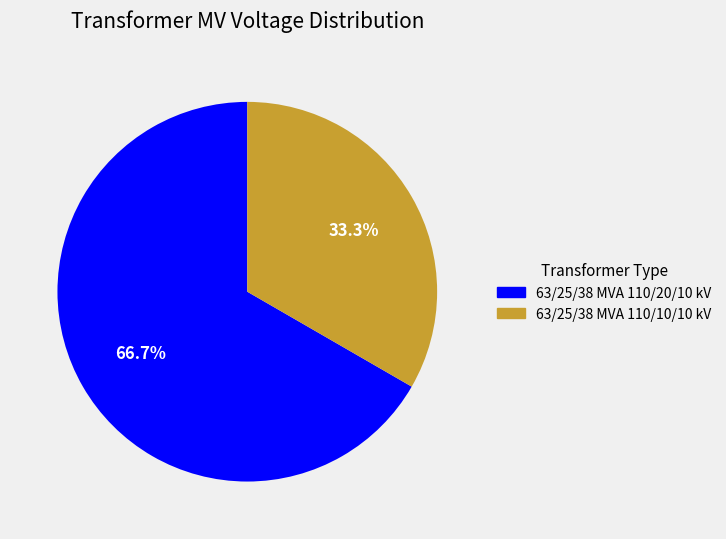

Count the number of slices in the pie.

2